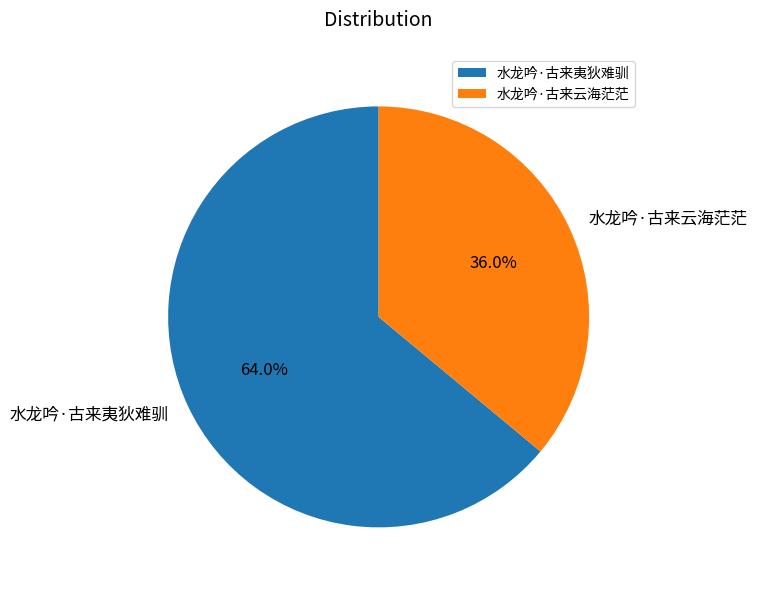

True or false: 水龙吟·古来云海茫茫 accounts for 36% of the total.

True